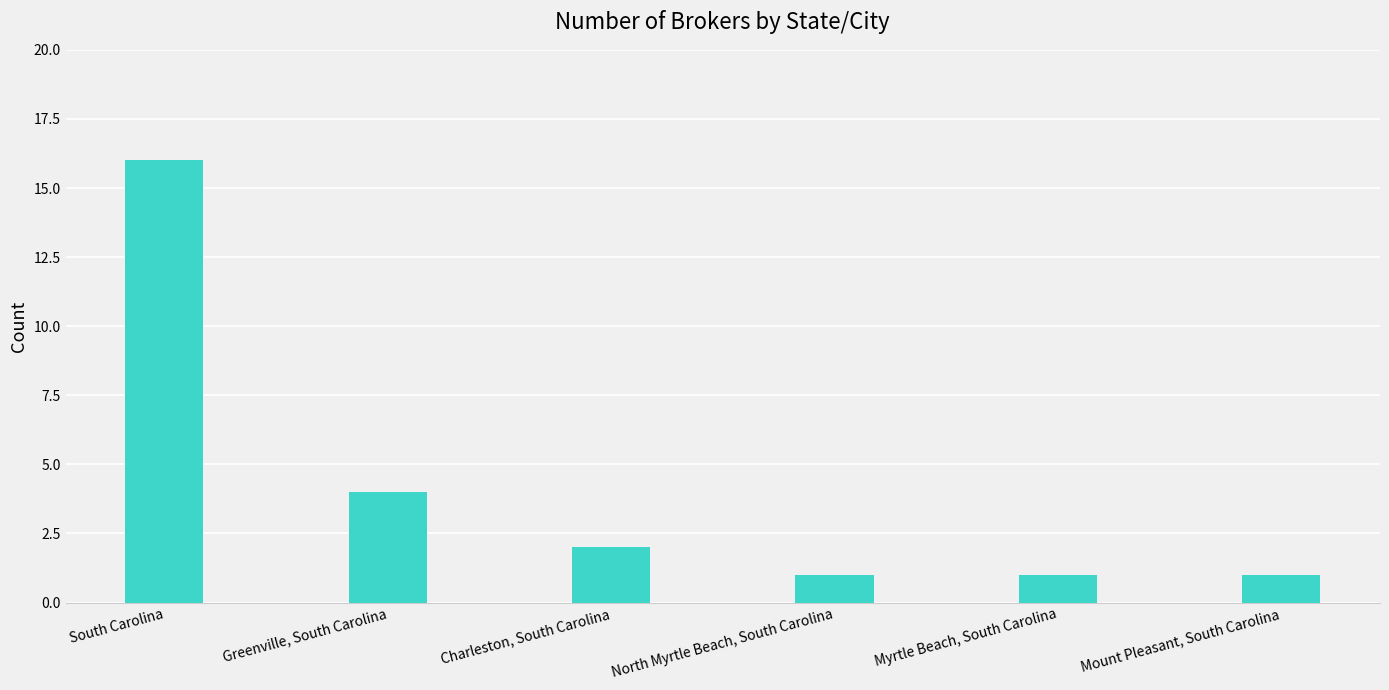

What is the sum of all values?

25